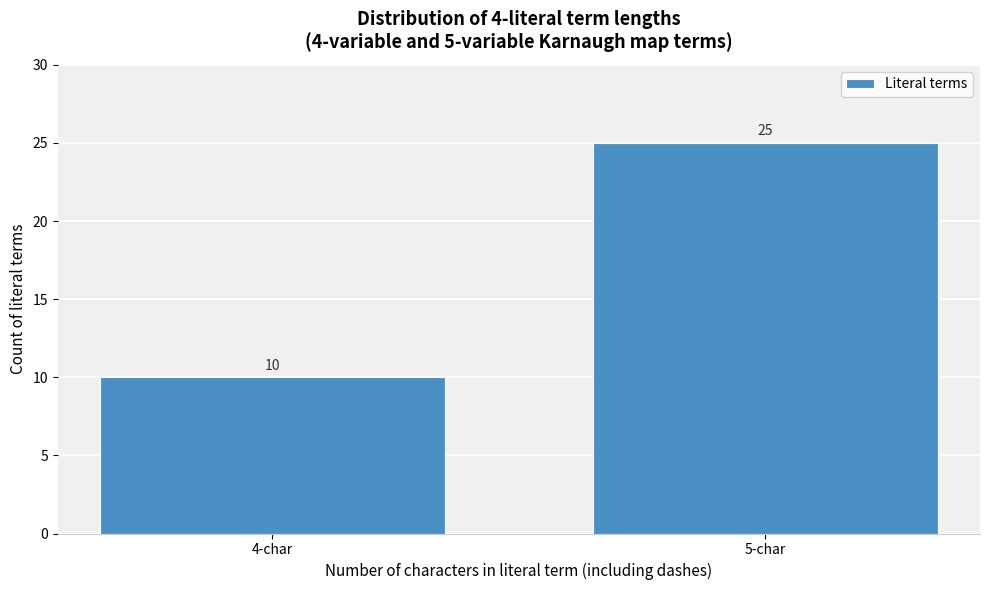

Reading left to right, transcribe all the data shown in this chart.

4-char=10	5-char=25